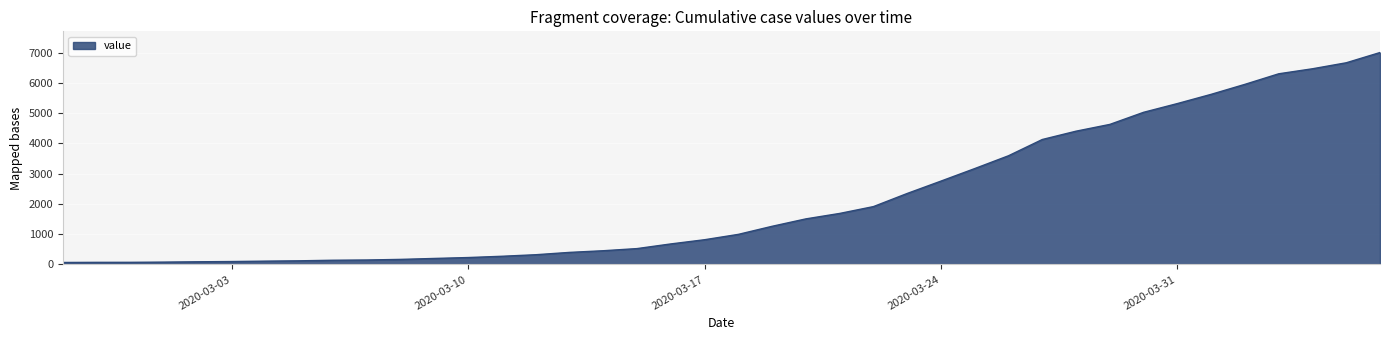

What is the maximum value shown in the chart?

7005